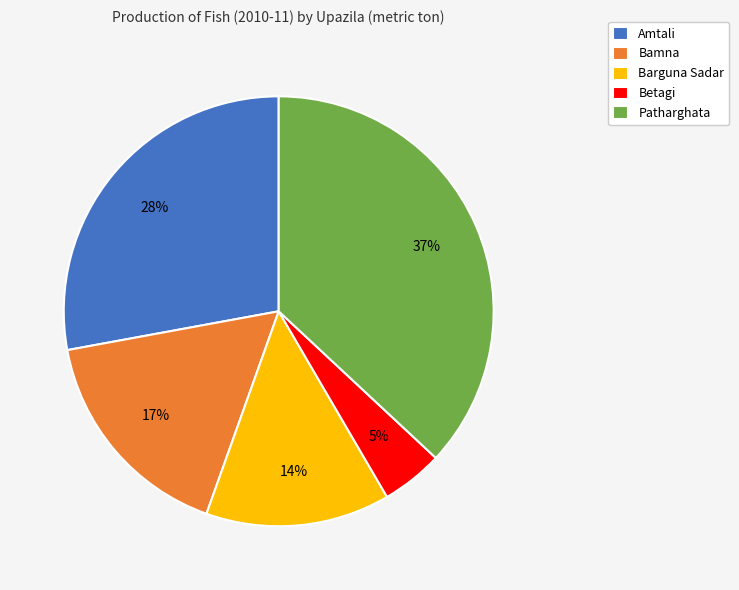

Approximately how many times larger is the value at Bamna compared to Amtali?

0.6